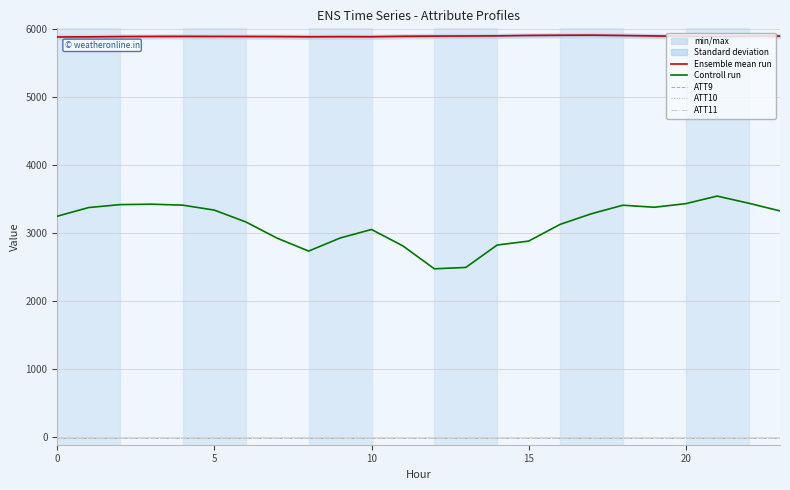

True or false: ATT11 has more than 1 interior local peaks.

False